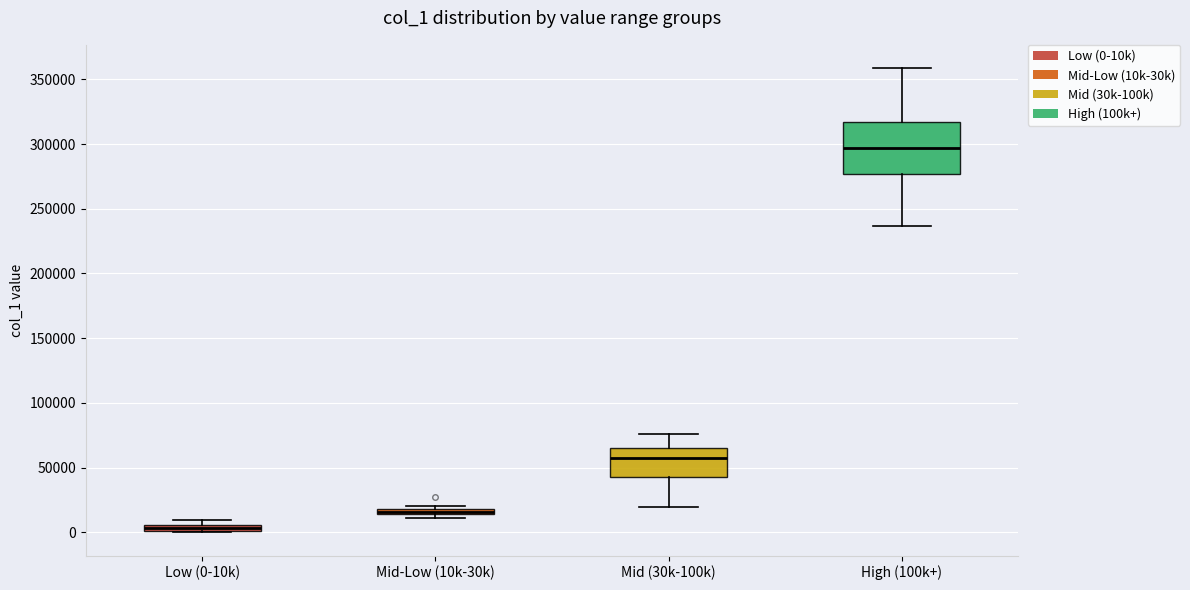

Which box is the tallest, from its lower edge to its upper edge?

High (100k+)